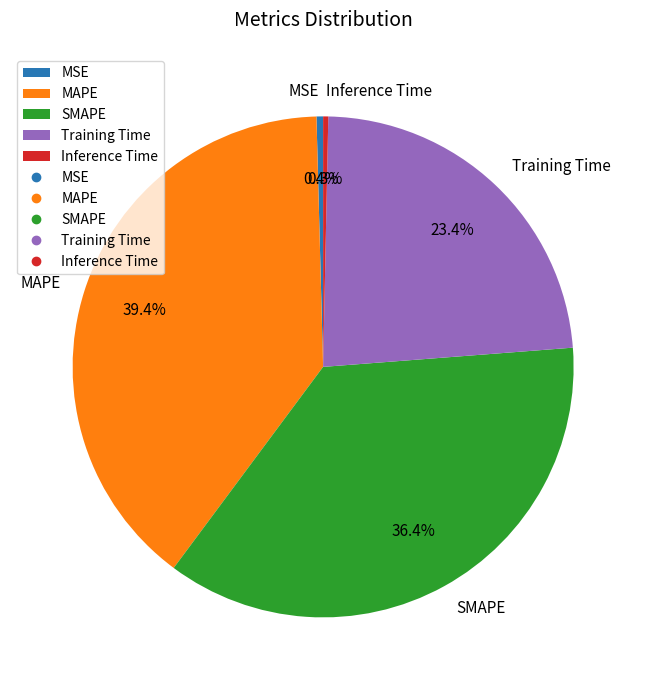

To the nearest percent, what is the average slice percentage?

20%